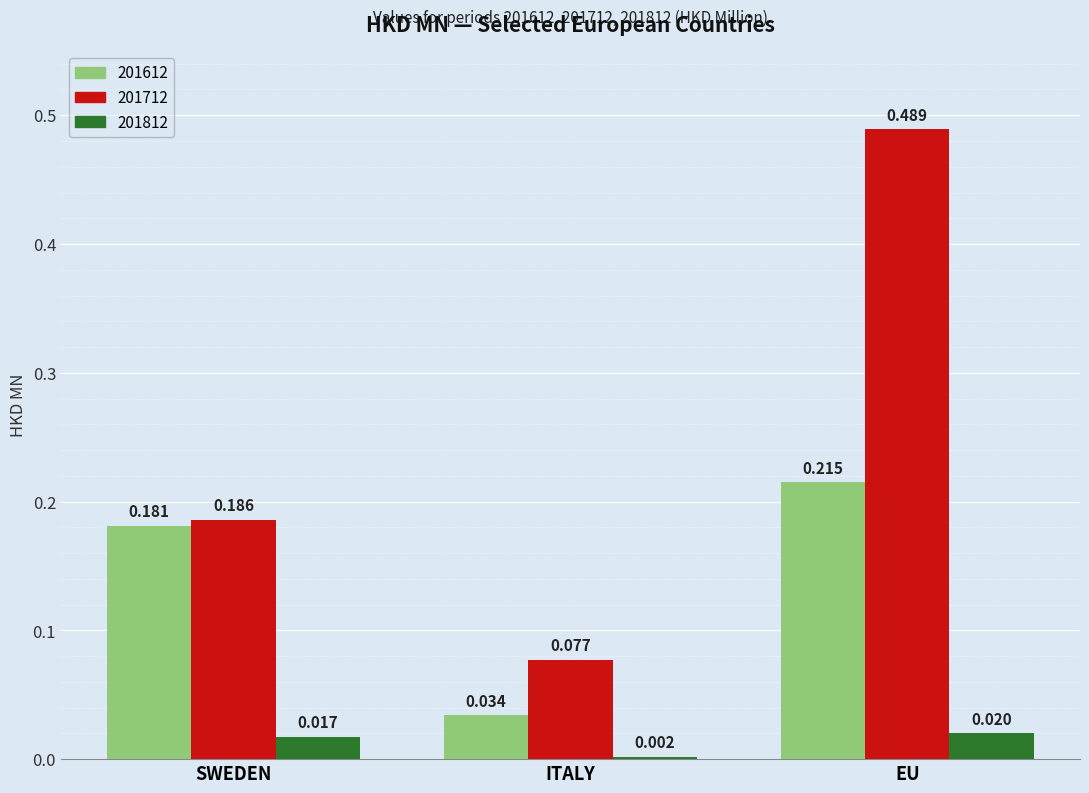

Which category has the lowest value across all series?

ITALY